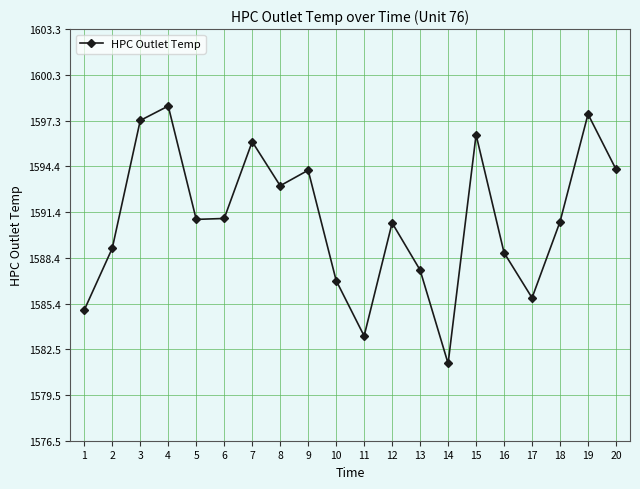

Which label corresponds to the largest value in the chart?

4